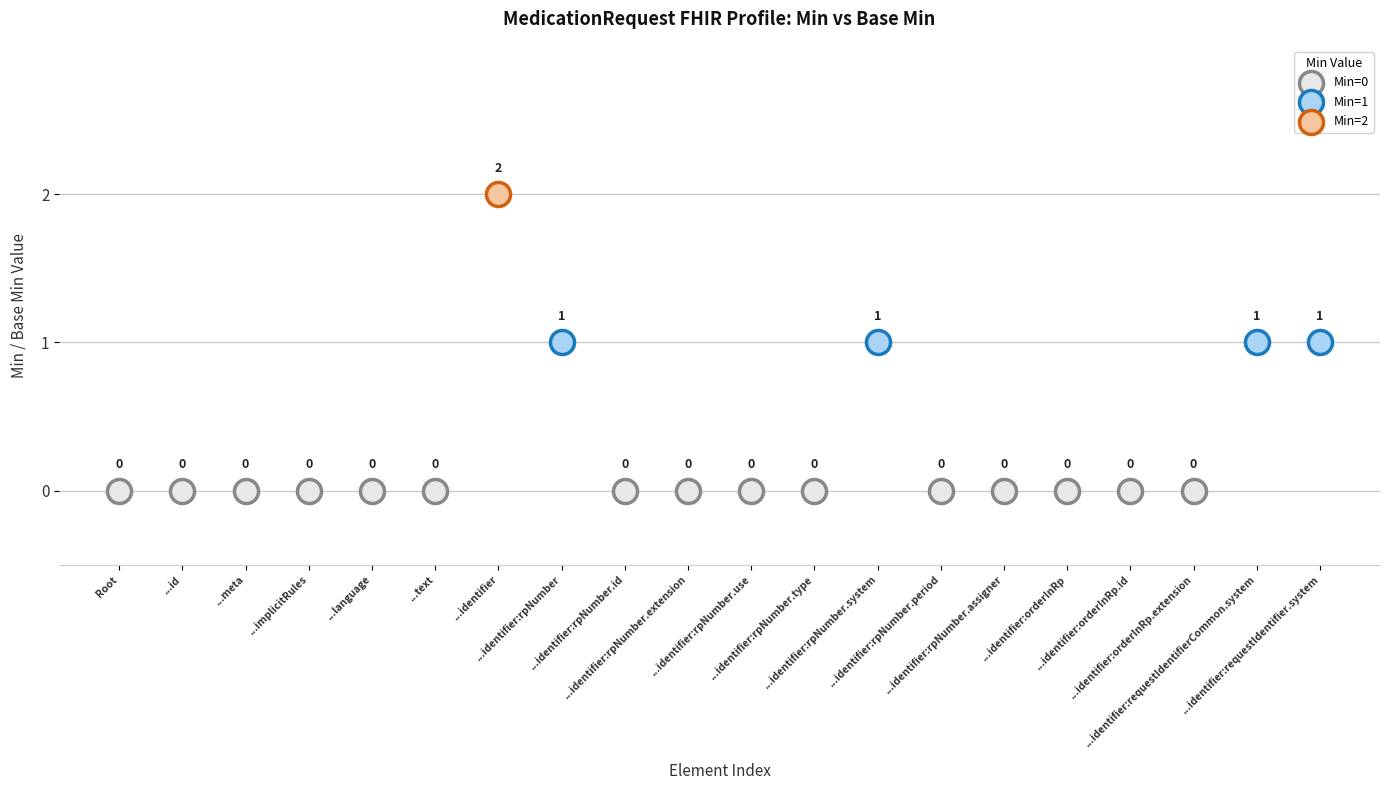

What are all the series names shown in the legend?

Min=0, Min=1, Min=2